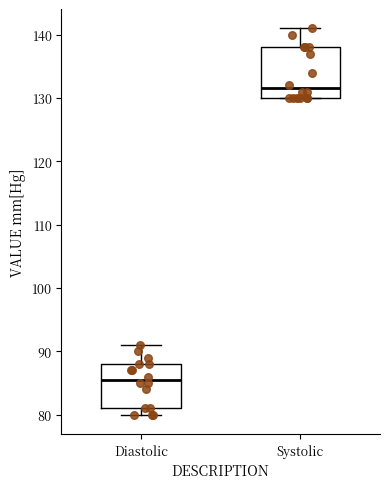

Which box's median line is the lowest?

Diastolic